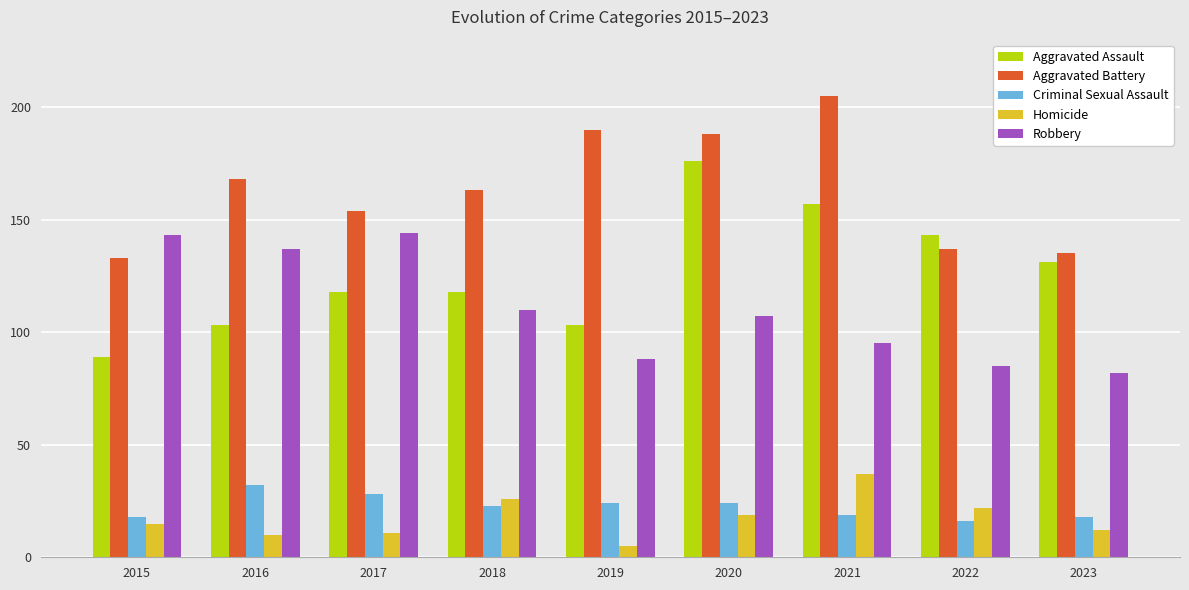

True or false: Robbery has a value of 137 at 2016.

True